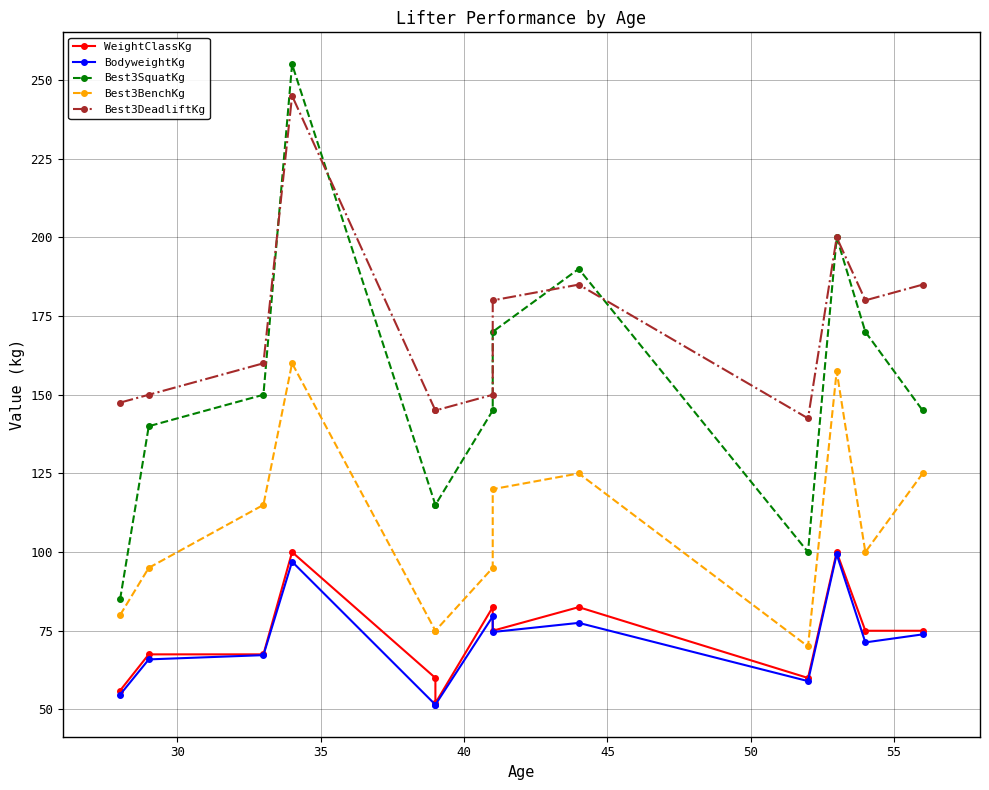

Does the chart display data point markers on the line(s)?

Yes